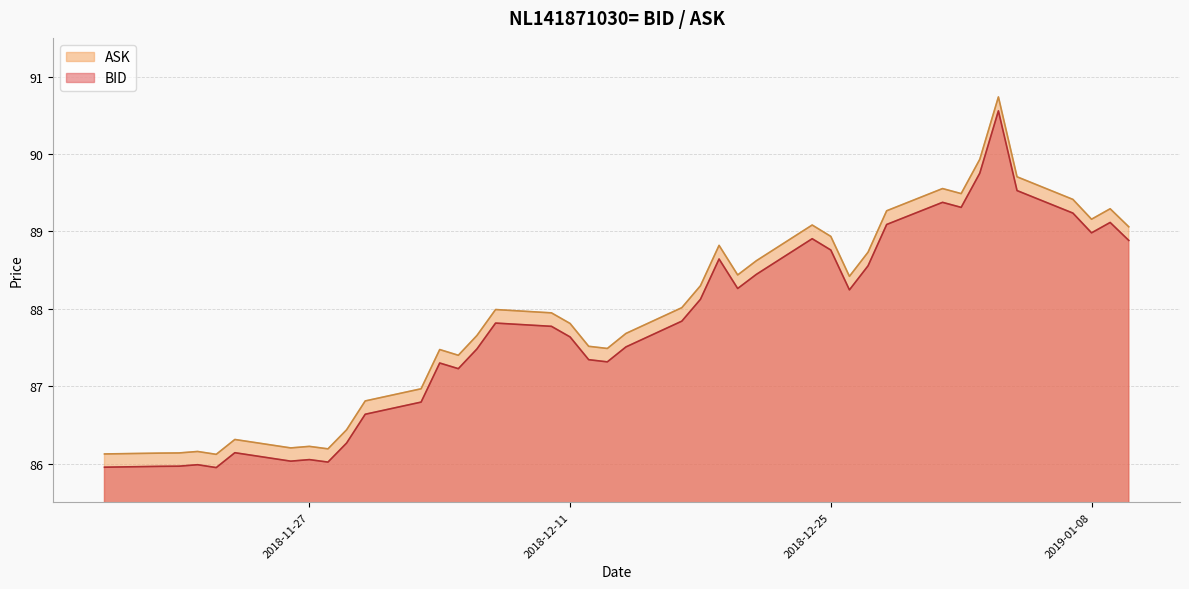

True or false: BID has more than 2 interior local peaks.

True